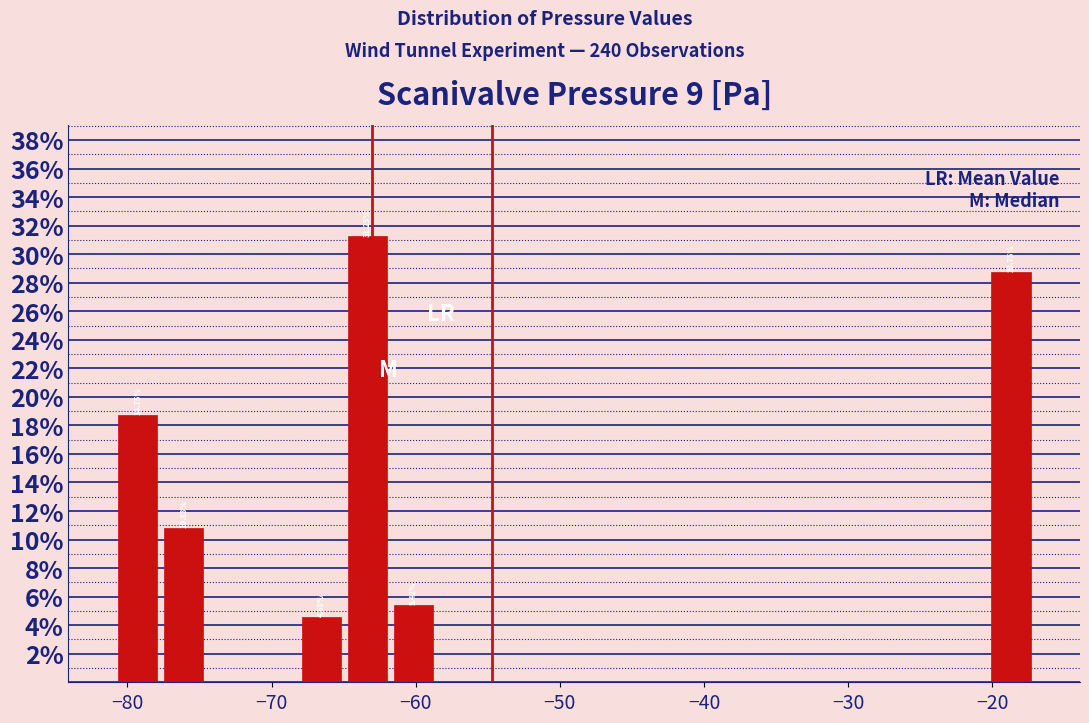

Around what value on the x-axis is the tallest bar? Give the approximate position of its centre, as read against the axis.

-63